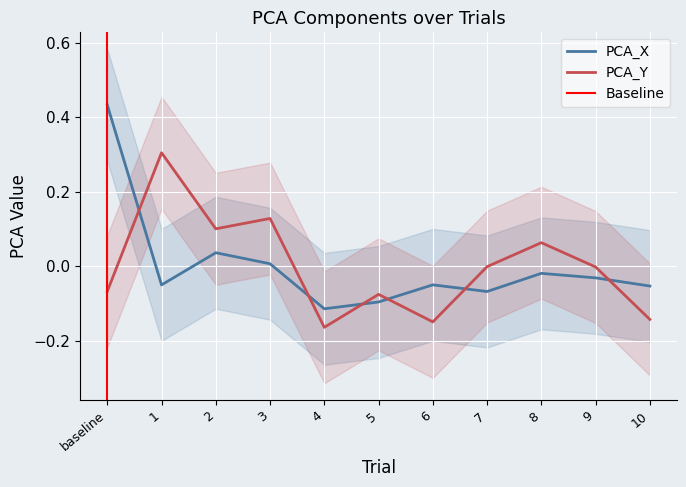

Which series changed the most between 7 and 10?

PCA_Y